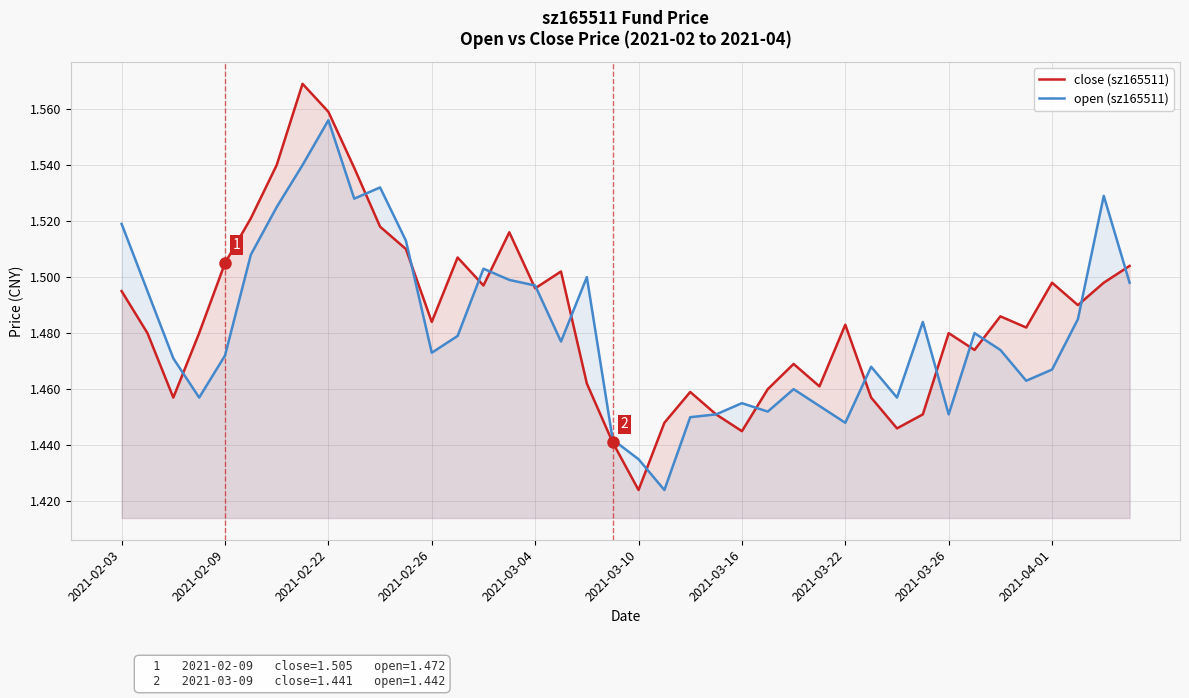

How many lines are shown in the chart?

2